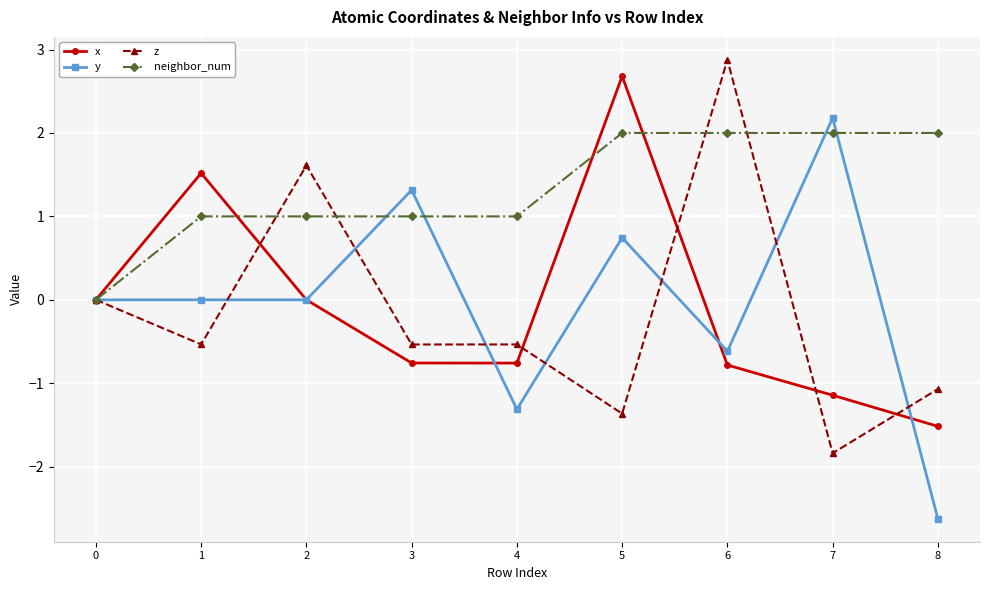

What is the difference between the neighbor_num values at 7 and 0?

2.0